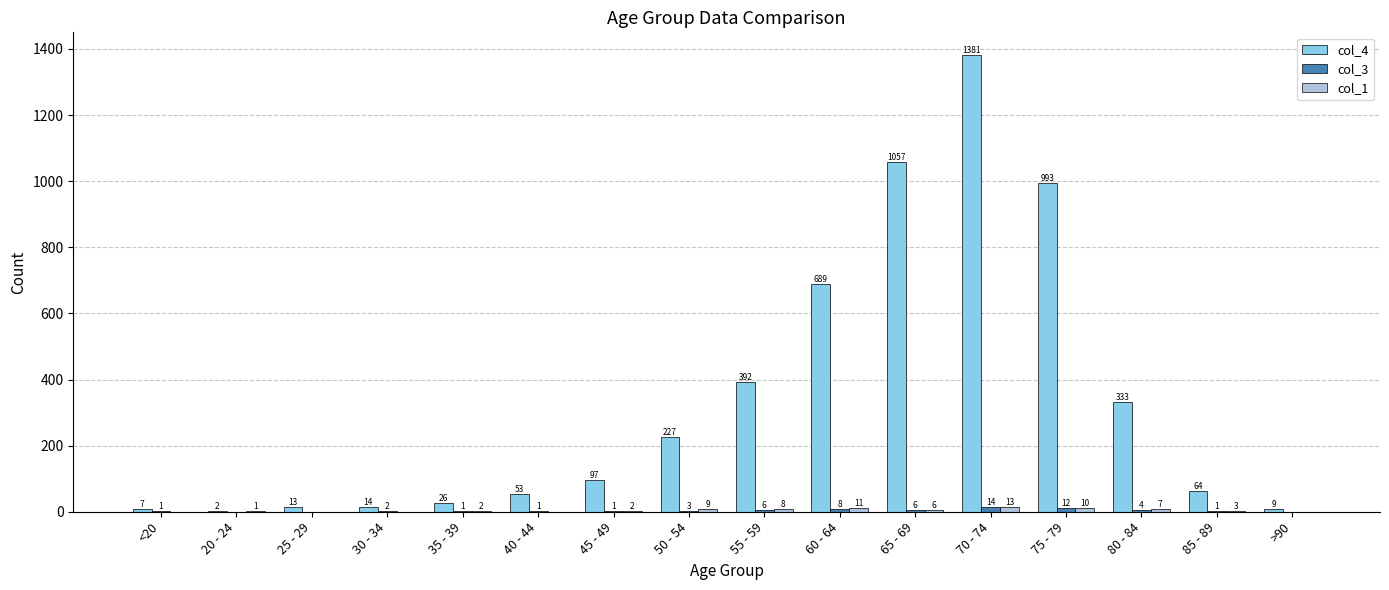

Which series changed the most between <20 and >90?

col_4